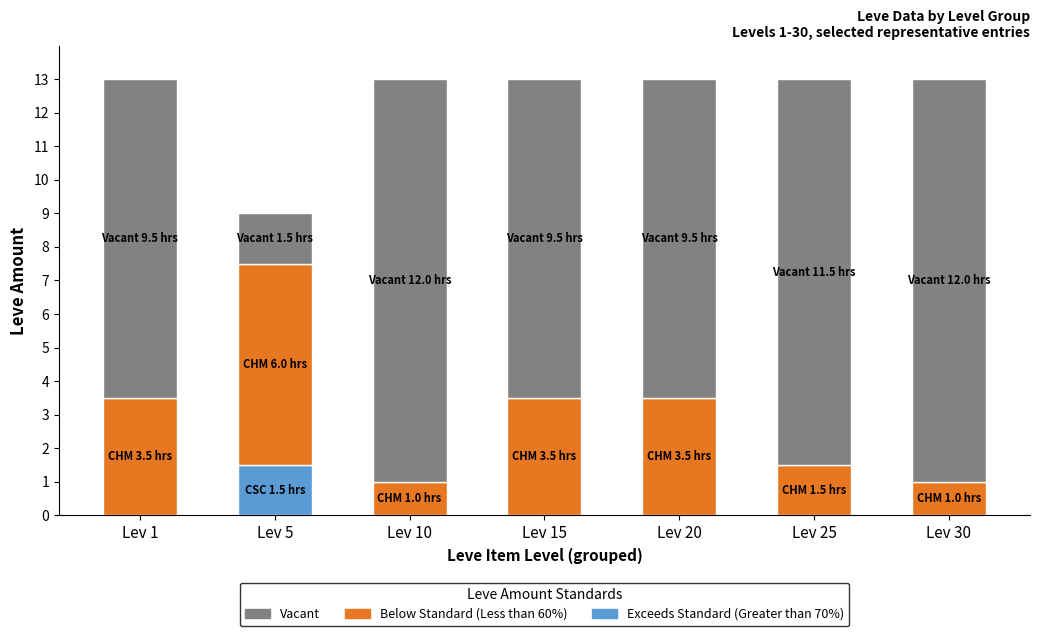

What is the total value across all series at Lev 30?

13.0